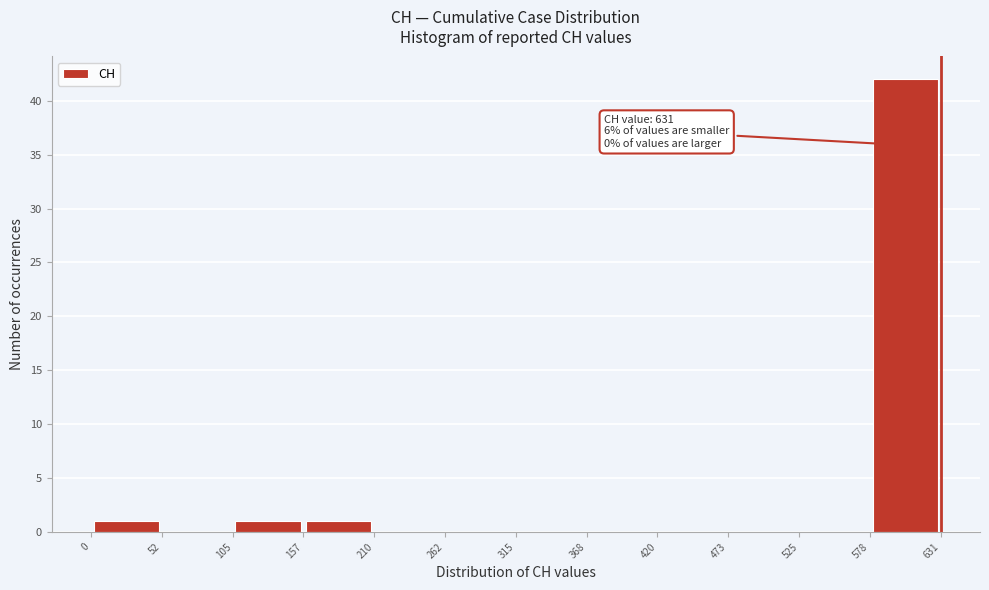

Over which range of the x-axis is the bar tallest?

578 to 631